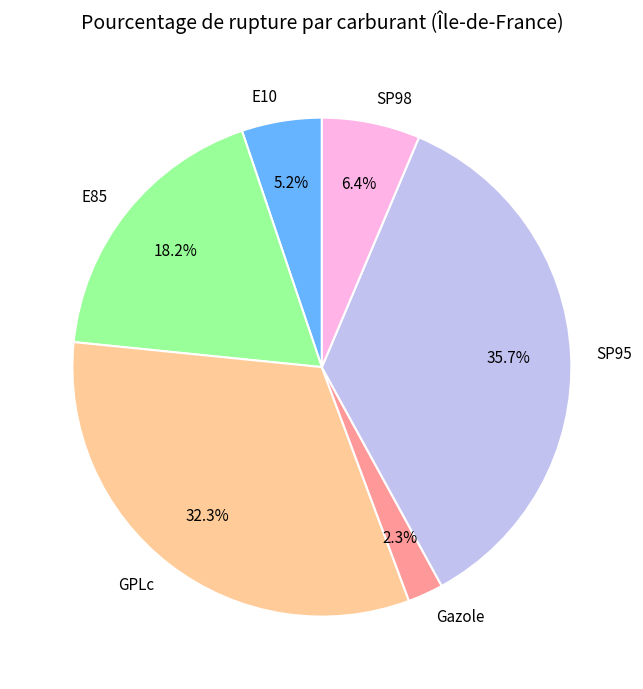

Between GPLc and SP98, which is larger?

GPLc